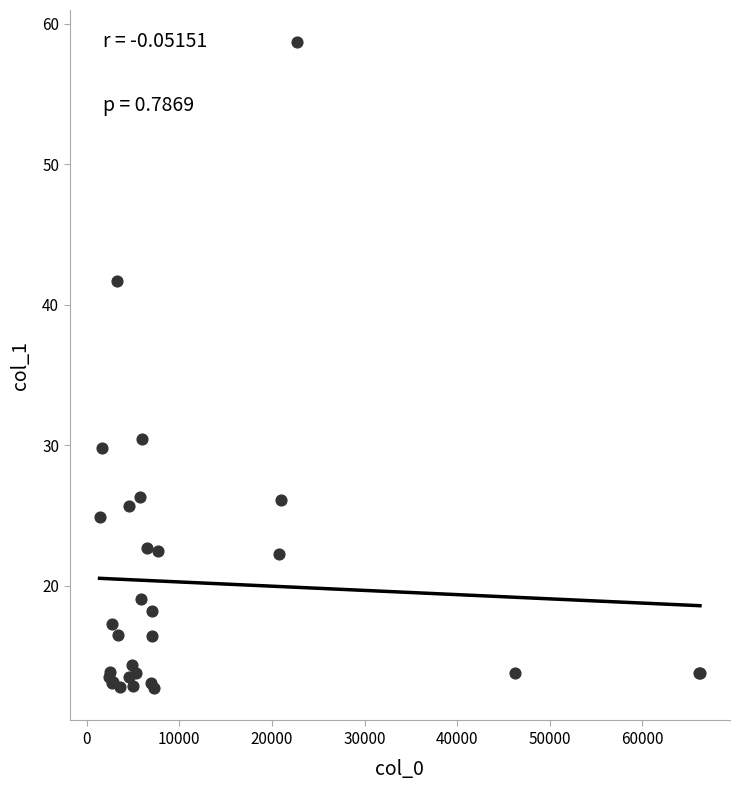

What Y value in the scatter plot is closest to 35?

30.5